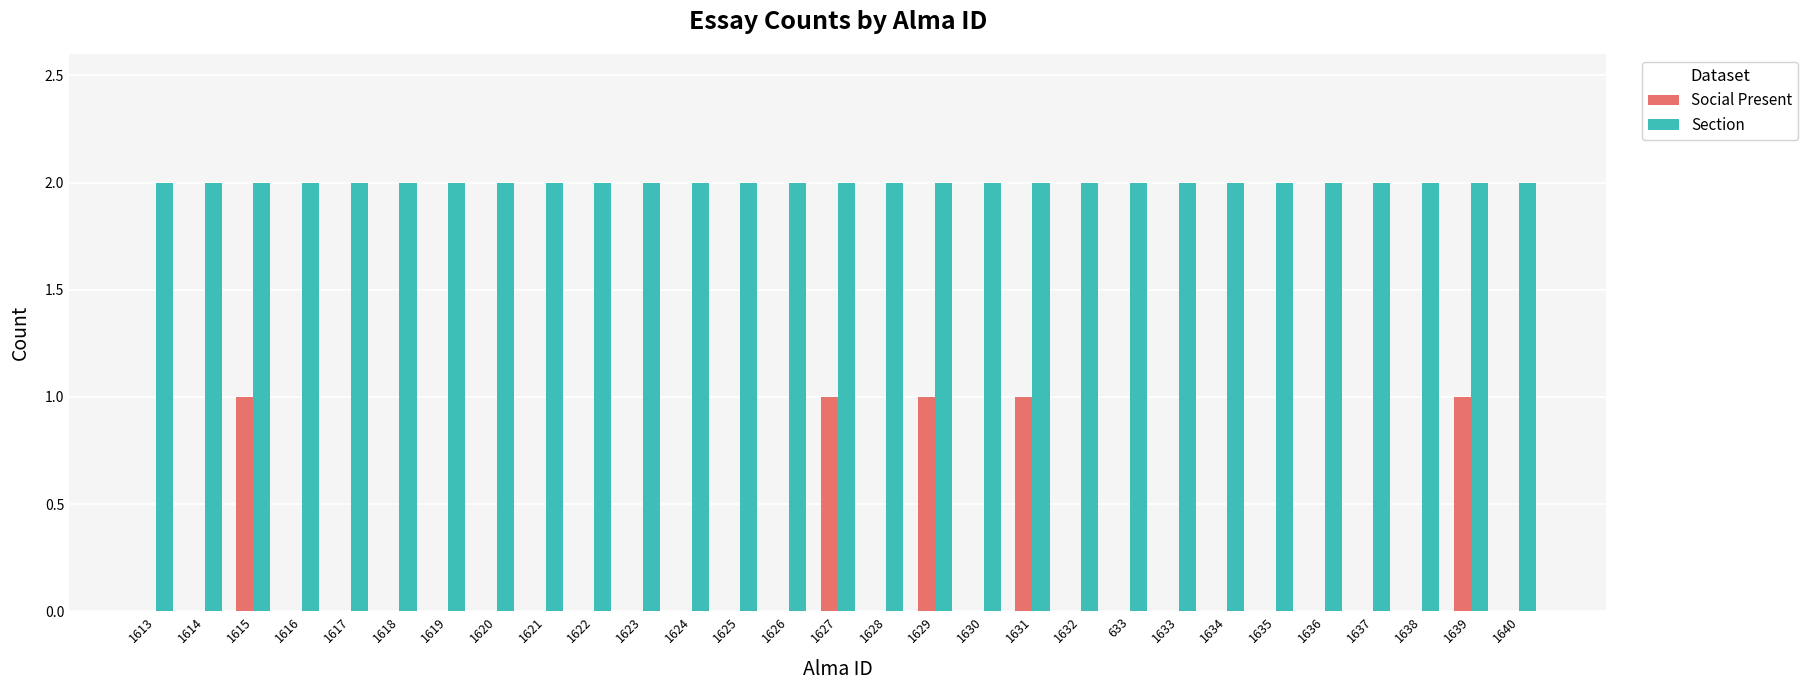

True or false: Social Present has a value of -1 at 1638.

False